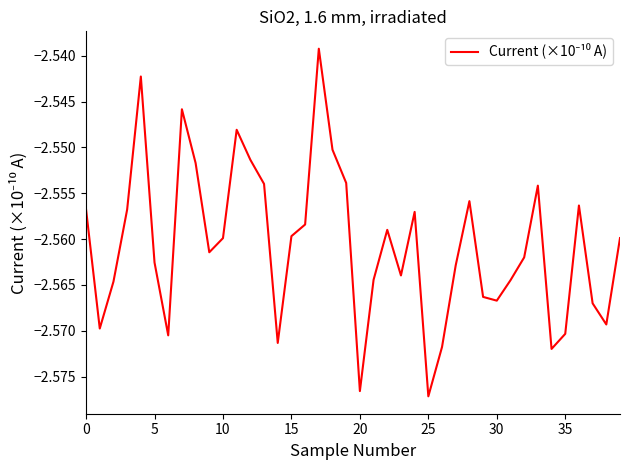

At which category does the chart reach its minimum across all series?

25